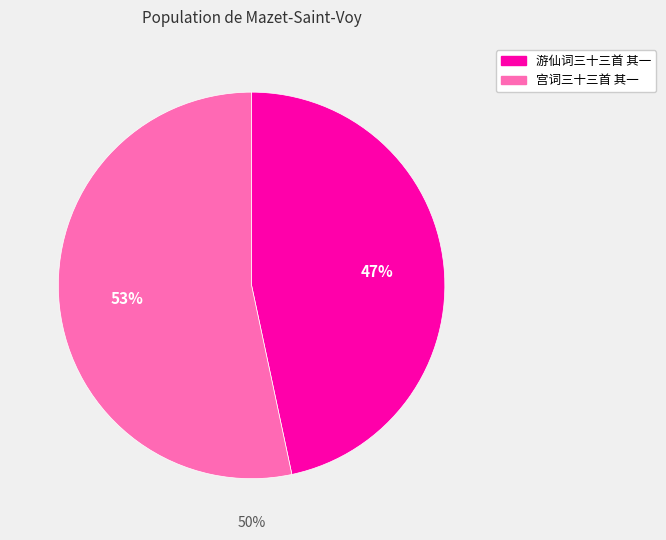

To the nearest percent, what portion does 游仙词三十三首 其一 represent?

47%